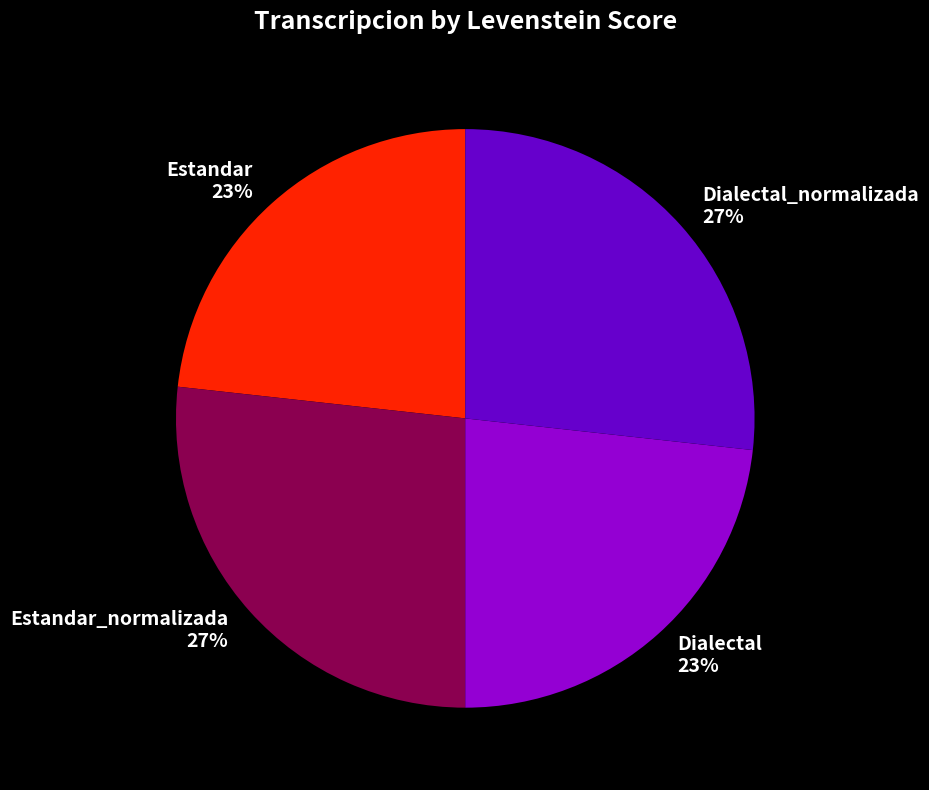

Is there a majority slice in this chart?

No